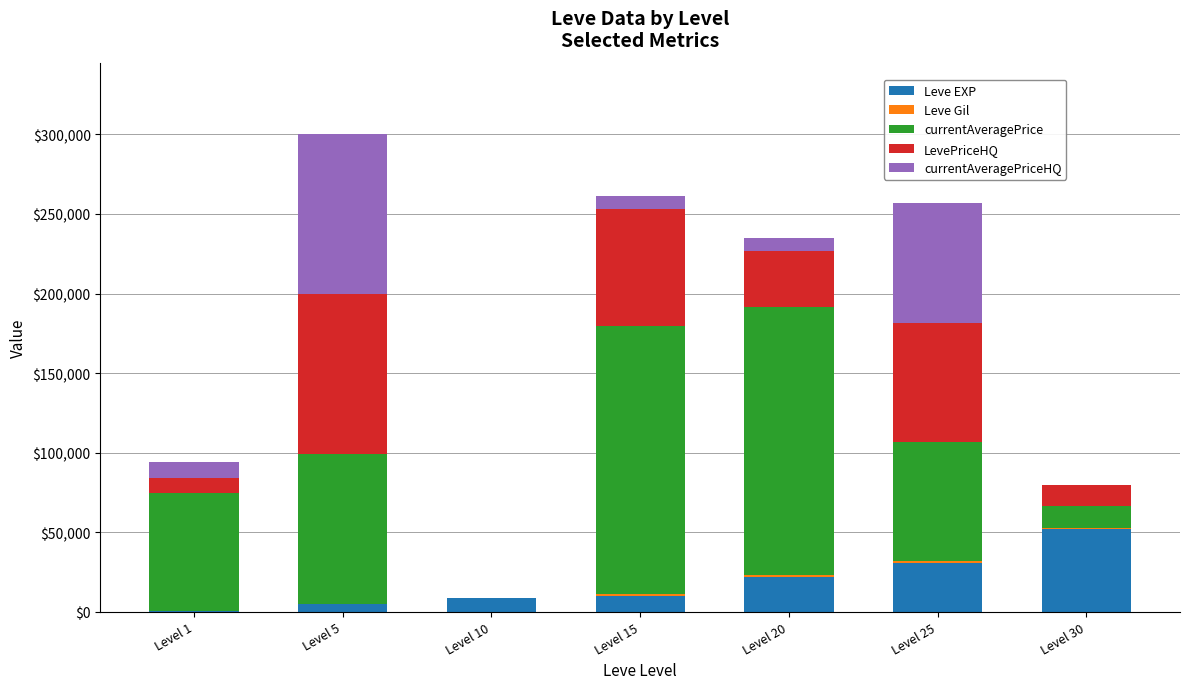

At which category is the sum across all series the highest?

Level 5